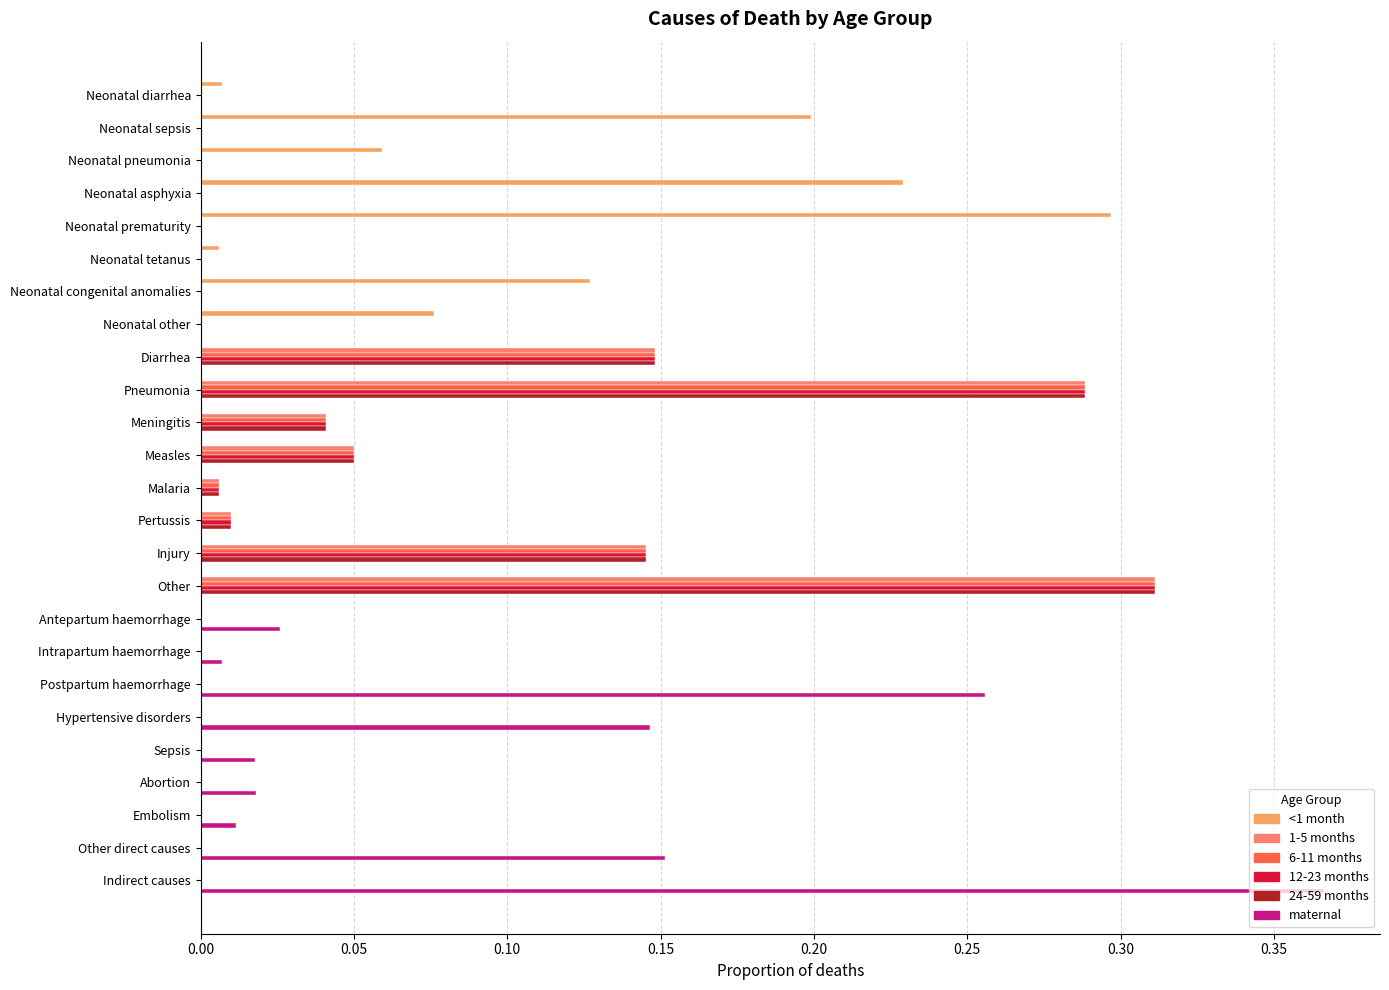

How many distinct data groups are displayed?

6